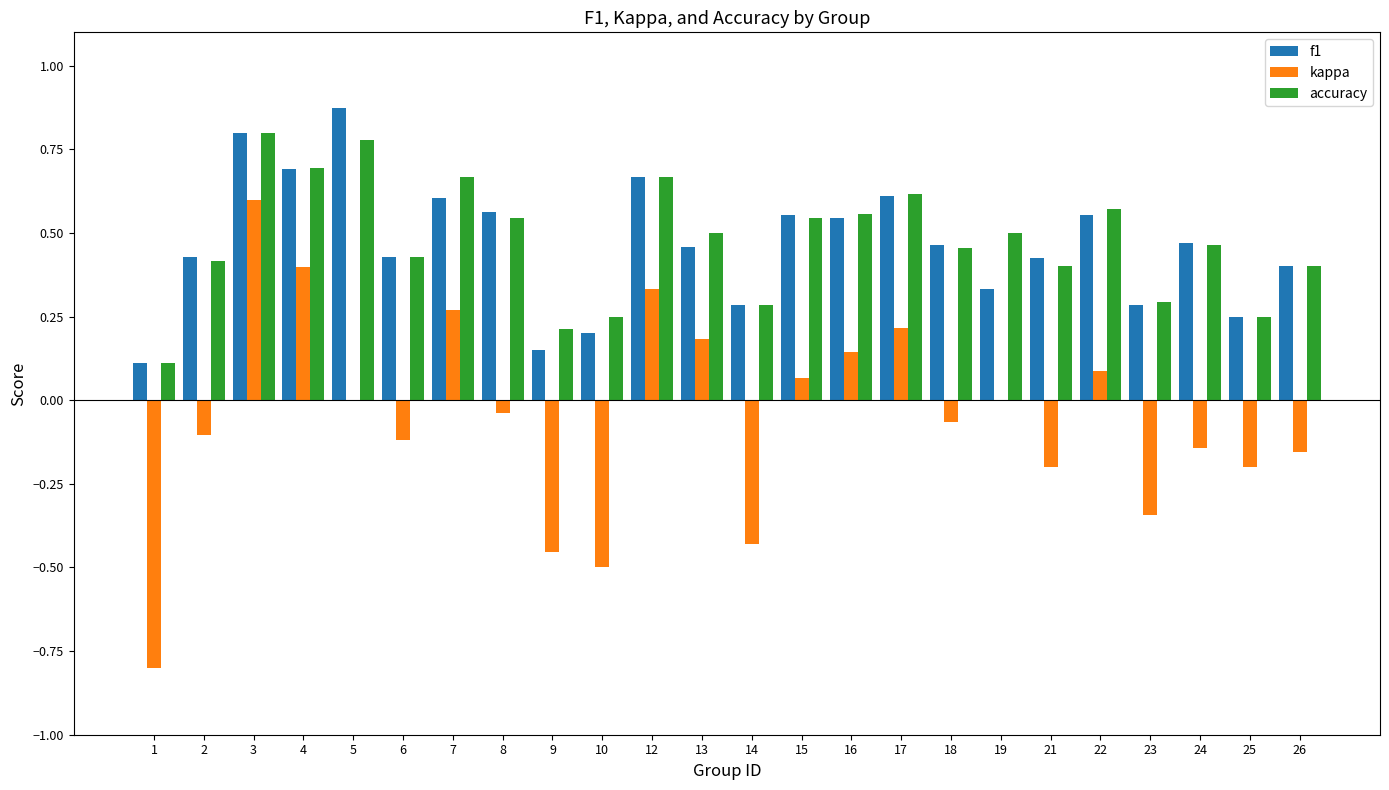

What is the sum of the accuracy values at 17 and 13?

1.1